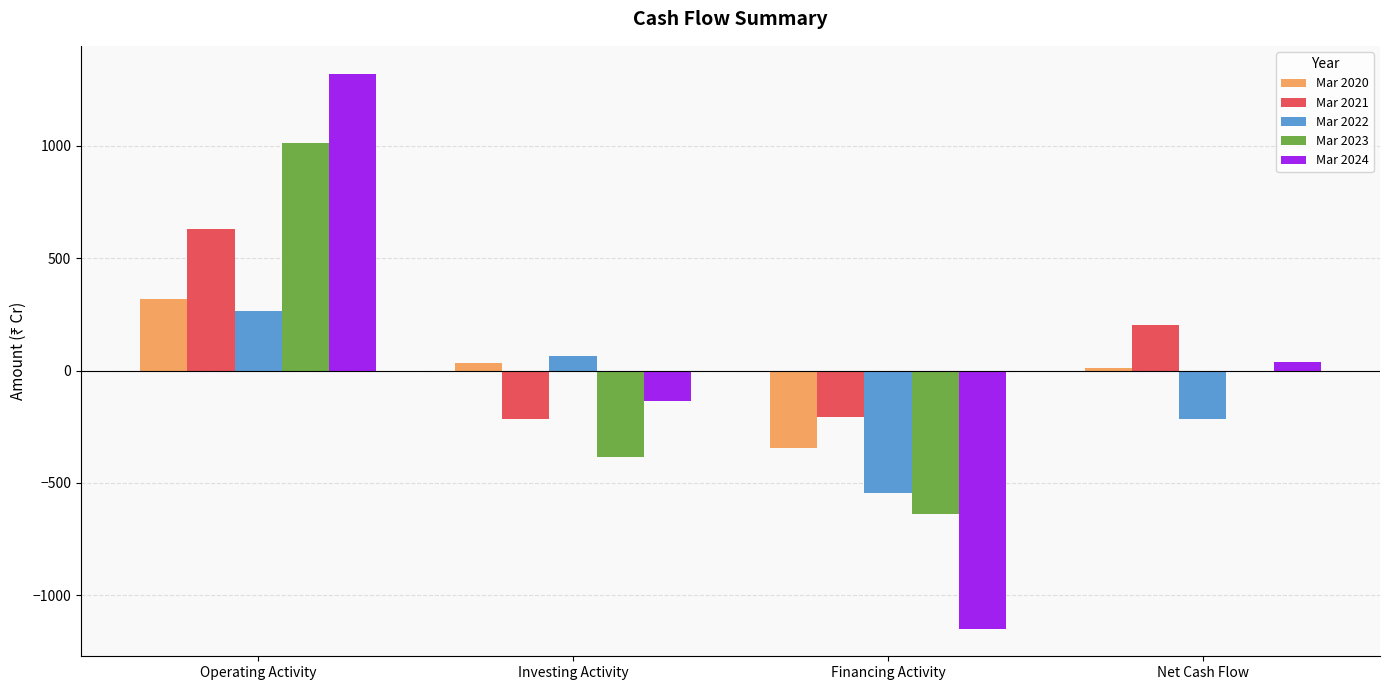

Is the value of Mar 2022 at Financing Activity greater than the value of Mar 2021 at Operating Activity?

No